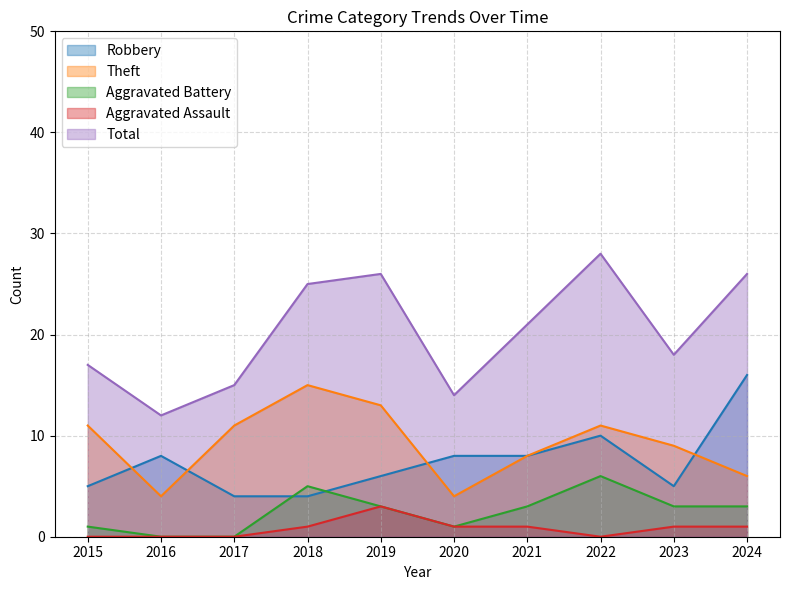

The Aggravated Battery series shows 3 at 2022. True or false?

False